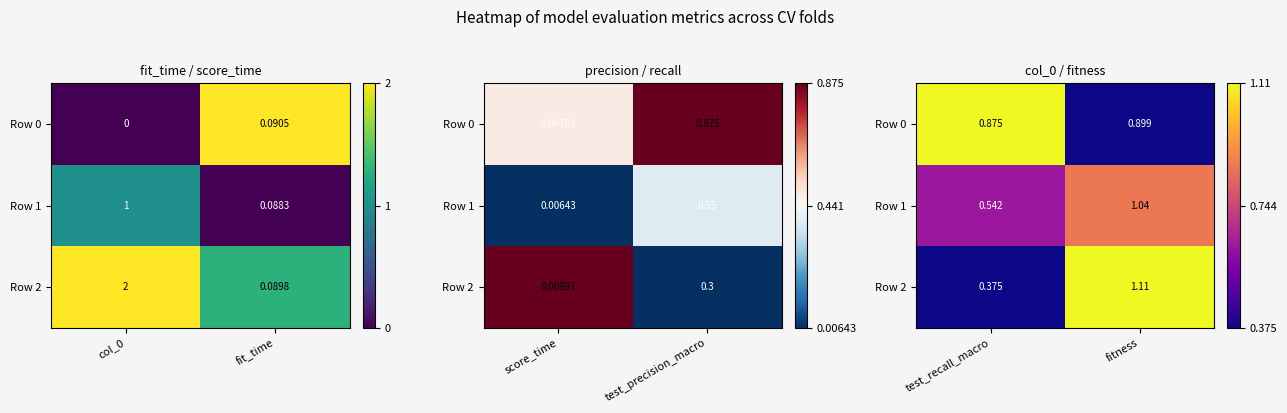

Between test_recall_macro and fitness, which is larger?

test_recall_macro